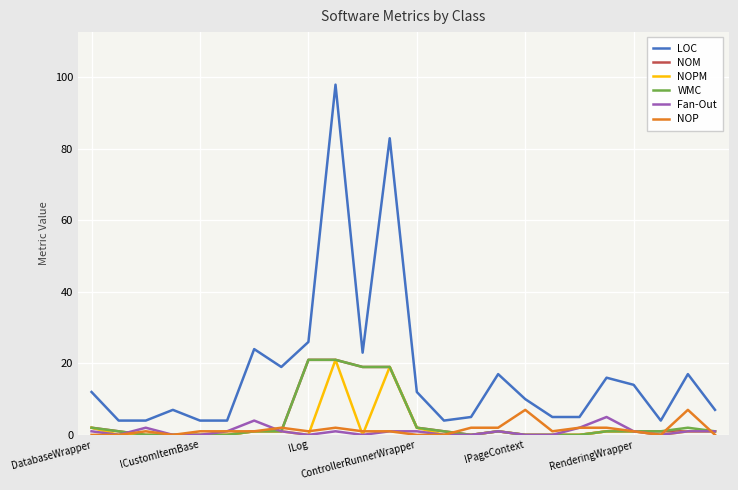

Which series has the largest range (max minus min)?

LOC